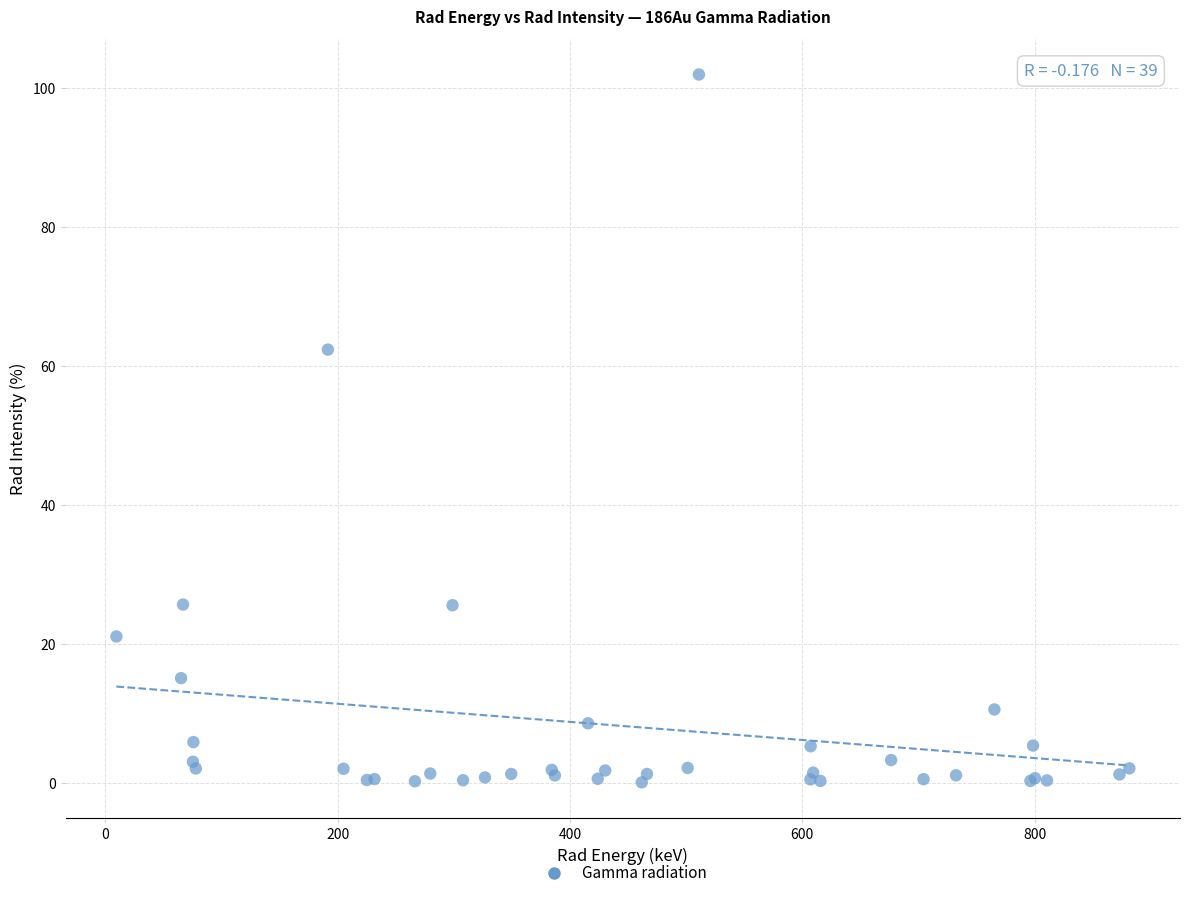

What Y value in the scatter plot is closest to 51?

62.4